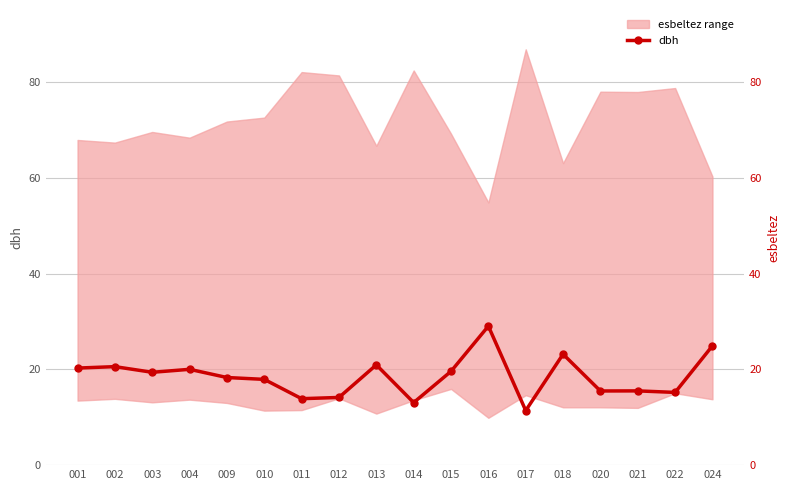

What is the greatest value displayed?

29.0